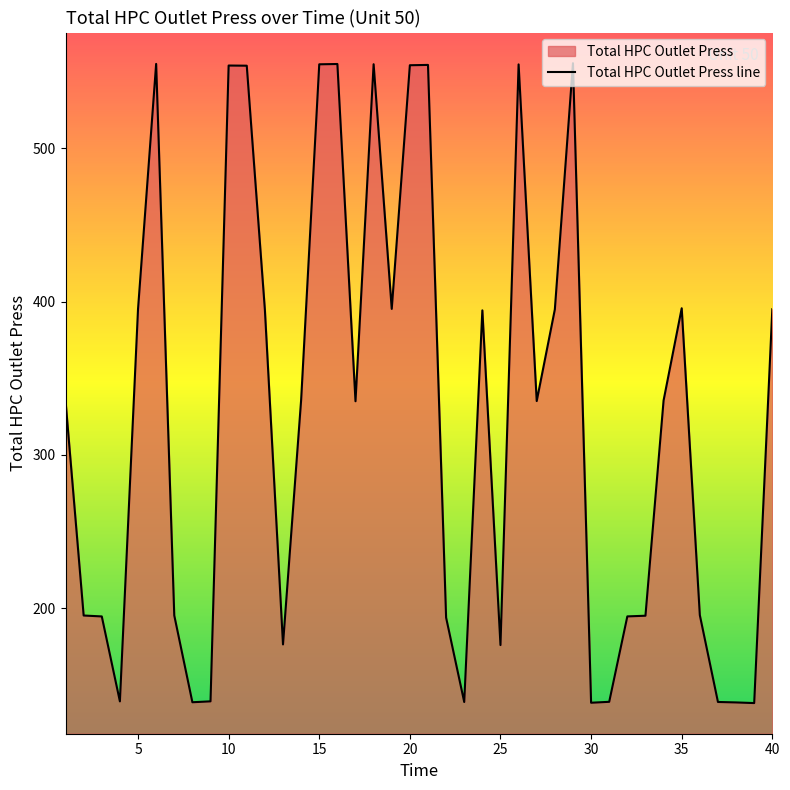

How many points are higher than both their immediate neighbors (excluding endpoints)?

9